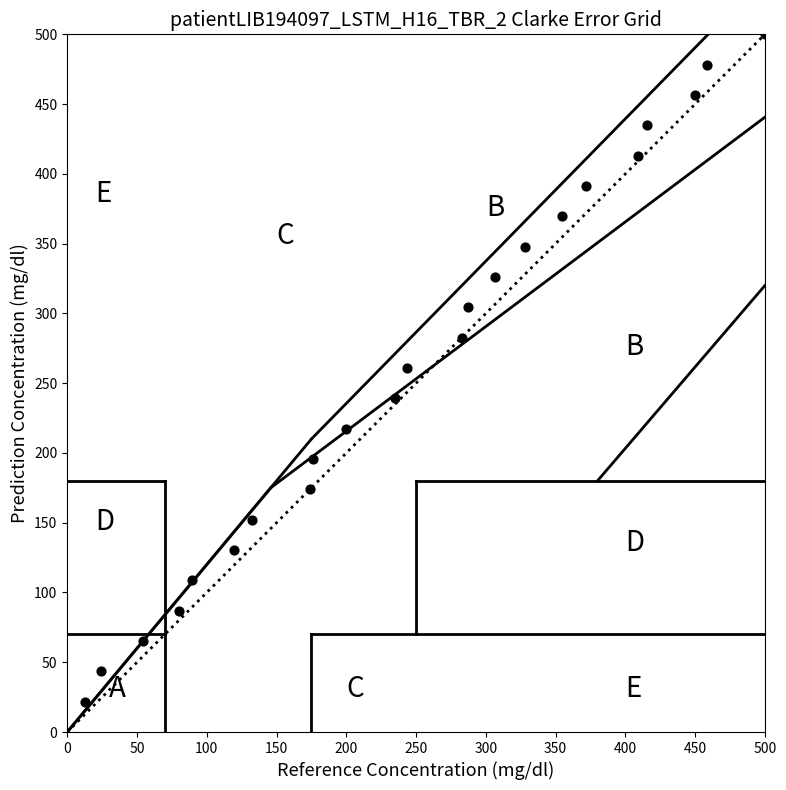

What is the range of X values (max minus min)?

487.0